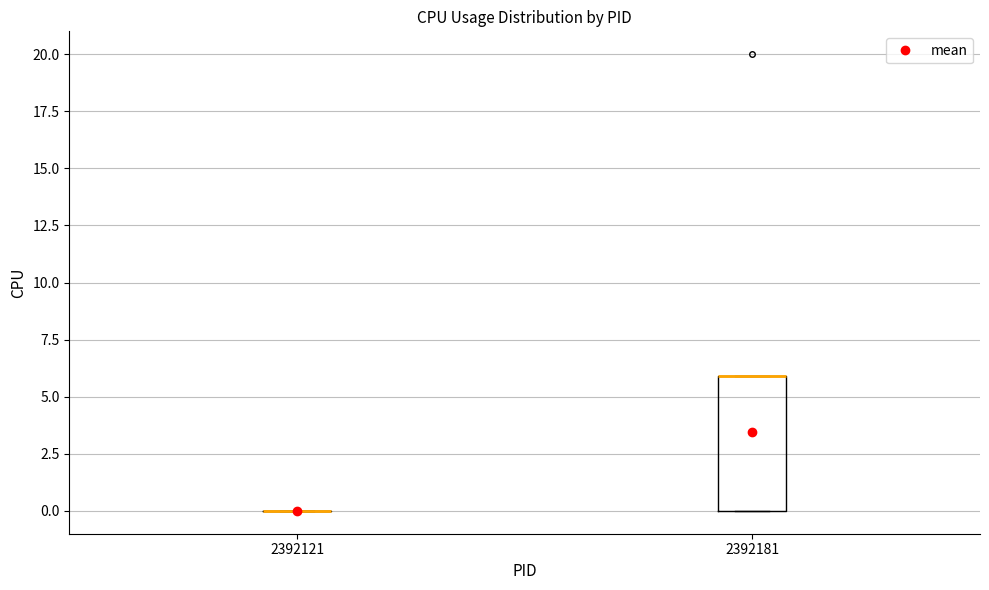

Comparing the boxes themselves (not the whiskers), which one is the tallest?

2392181